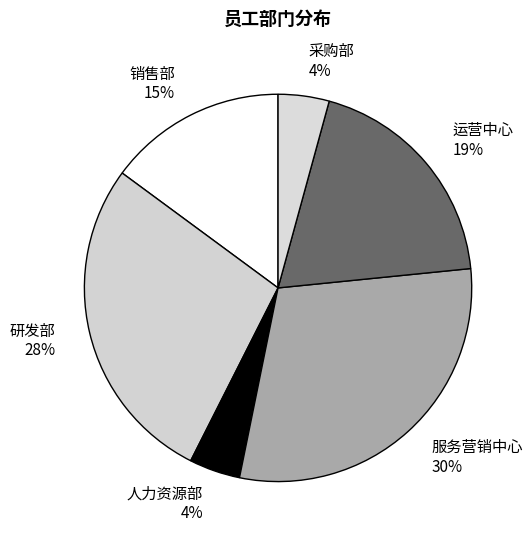

Is 人力资源部 the majority of the pie?

No